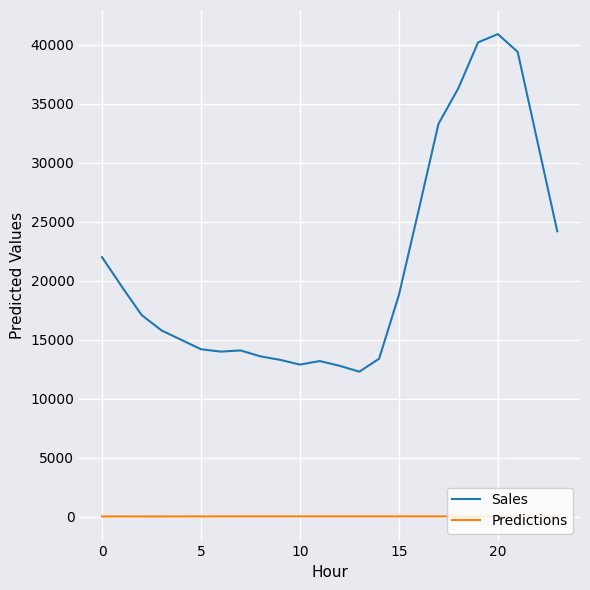

True or false: Predictions and Sales cross at least once.

False